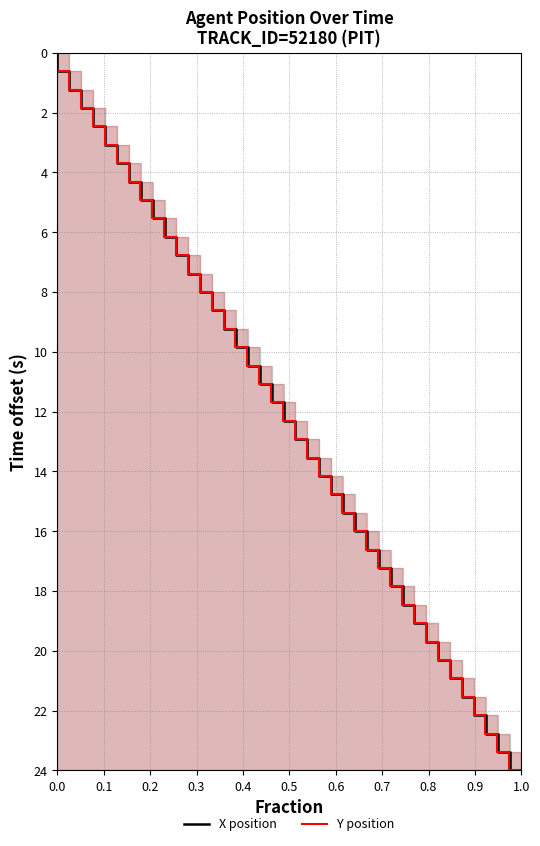

Reading right to left, extract all data points from this chart.

X position: 24.0	23.4	22.8	22.2	21.5	20.9	20.3	19.7	19.1	18.5	17.8	17.2	16.6	16.0	15.4	14.8	14.2	13.5	12.9	12.3	11.7	11.1	10.5	9.8	9.2	8.6	8.0	7.4	6.8	6.2	5.5	4.9	4.3	3.7	3.1	2.5	1.8	1.2	0.6	0.0
Y position: 24.0	23.4	22.8	22.2	21.5	20.9	20.3	19.7	19.1	18.5	17.8	17.2	16.6	16.0	15.4	14.8	14.2	13.5	12.9	12.3	11.7	11.1	10.5	9.8	9.2	8.6	8.0	7.4	6.8	6.2	5.5	4.9	4.3	3.7	3.1	2.5	1.8	1.2	0.6	0.0